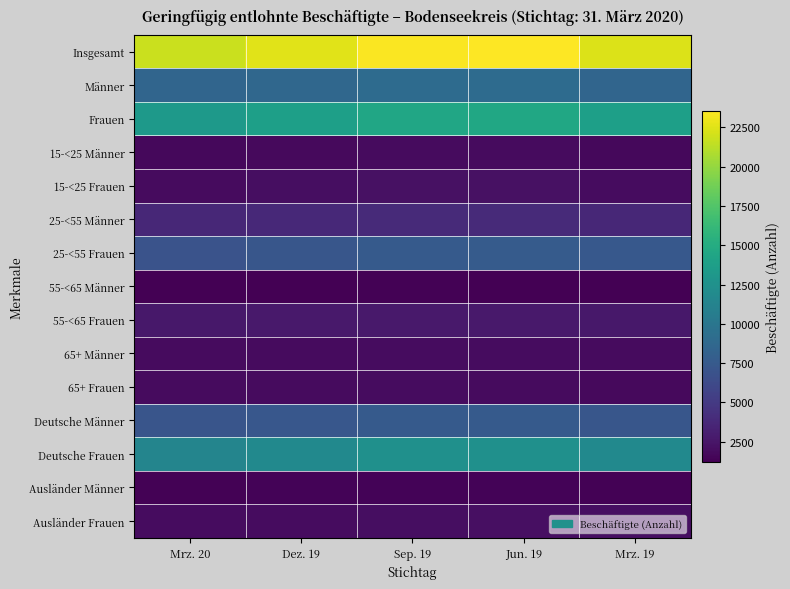

What is the spread (max minus min) of values at Jun. 19?

22281